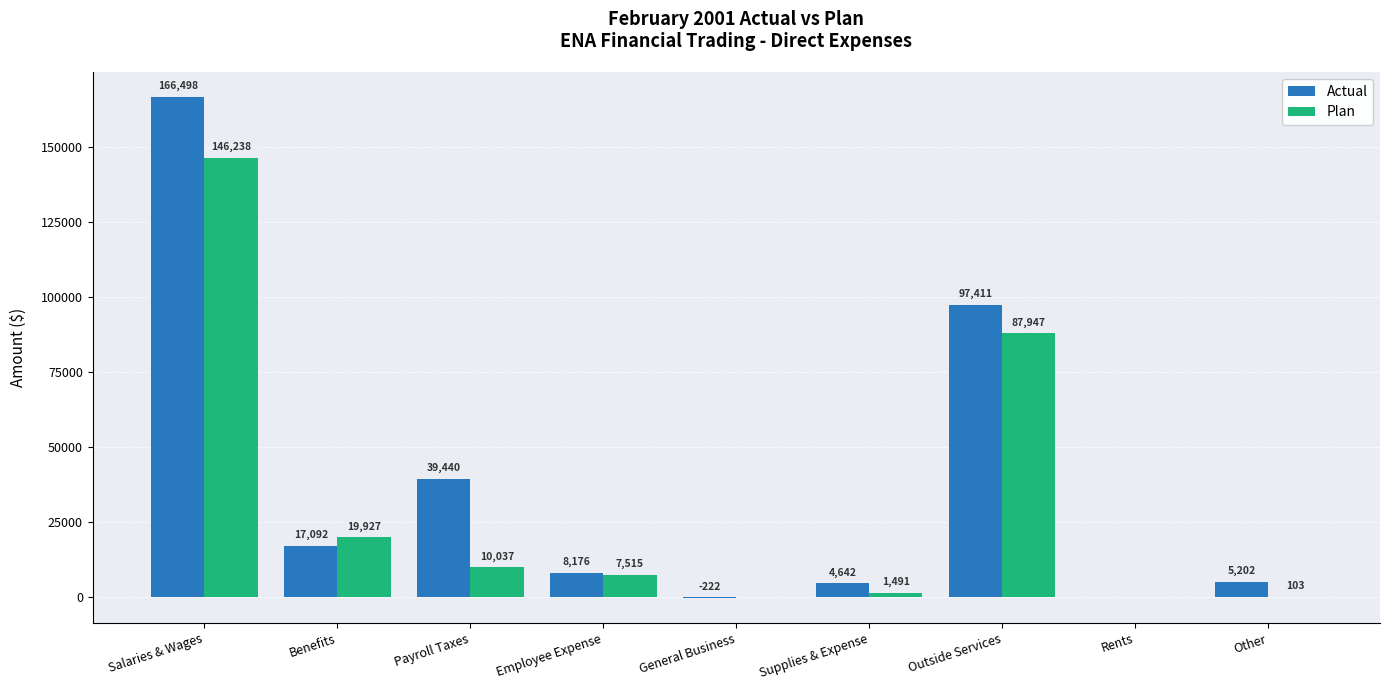

Between Benefits and Employee Expense, which series saw the biggest shift?

Plan